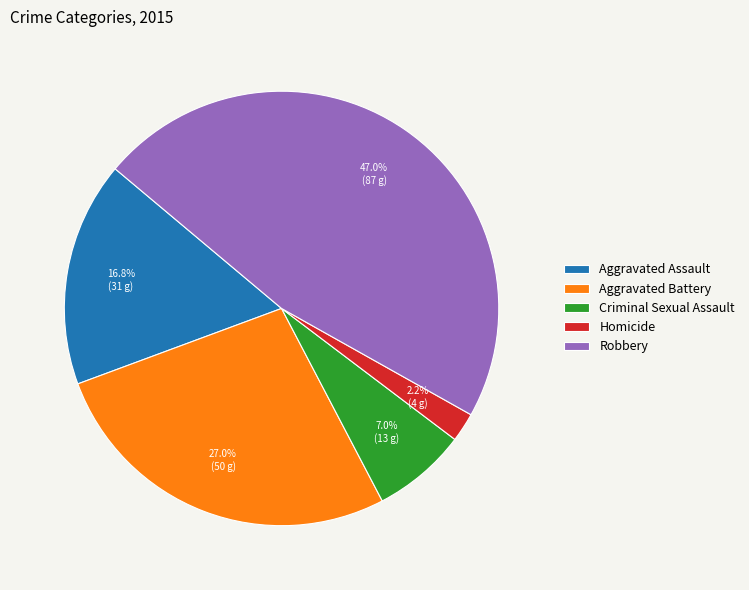

The Aggravated Battery slice represents 27% of the pie. True or false?

True